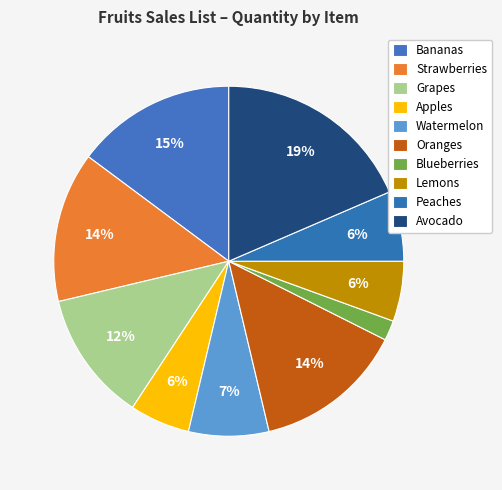

How many slices are in this pie chart?

10